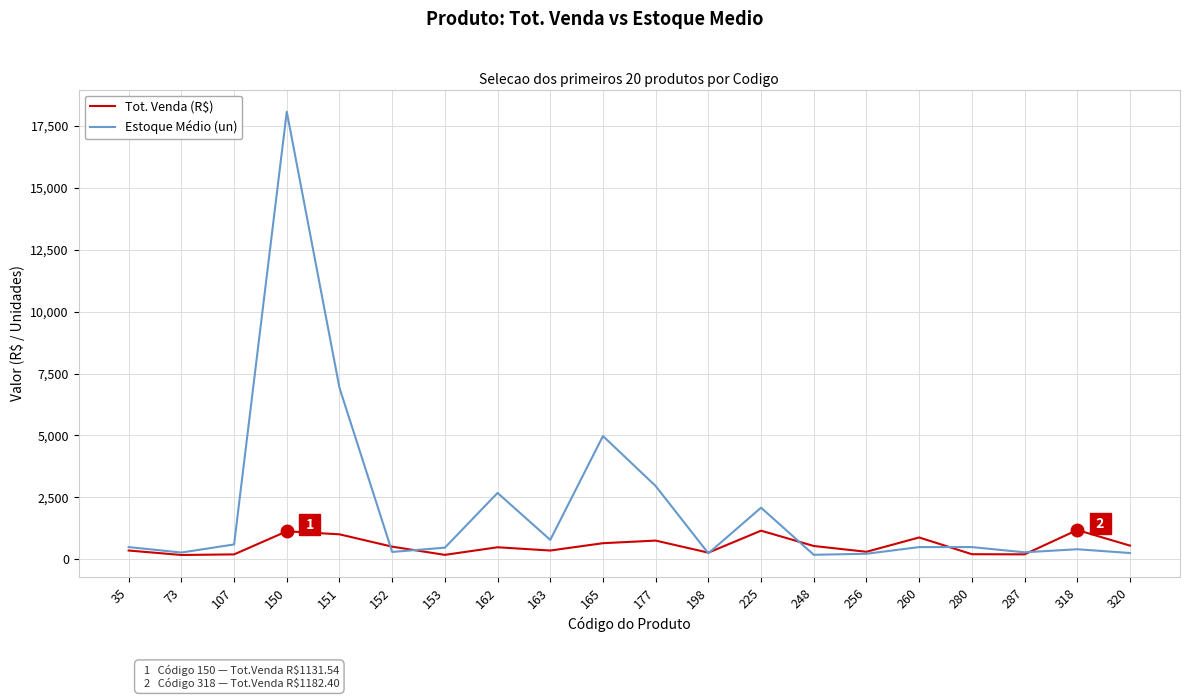

What is the difference between the Estoque Médio (un) values at 225 and 150?

15982.0